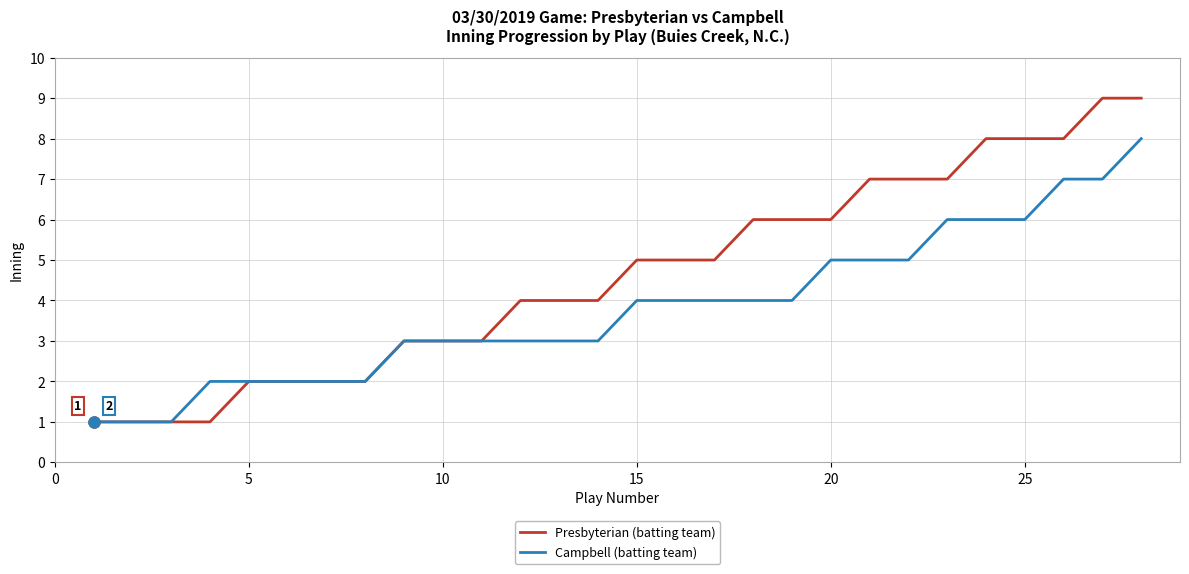

Does the chart have visible grid lines?

Yes